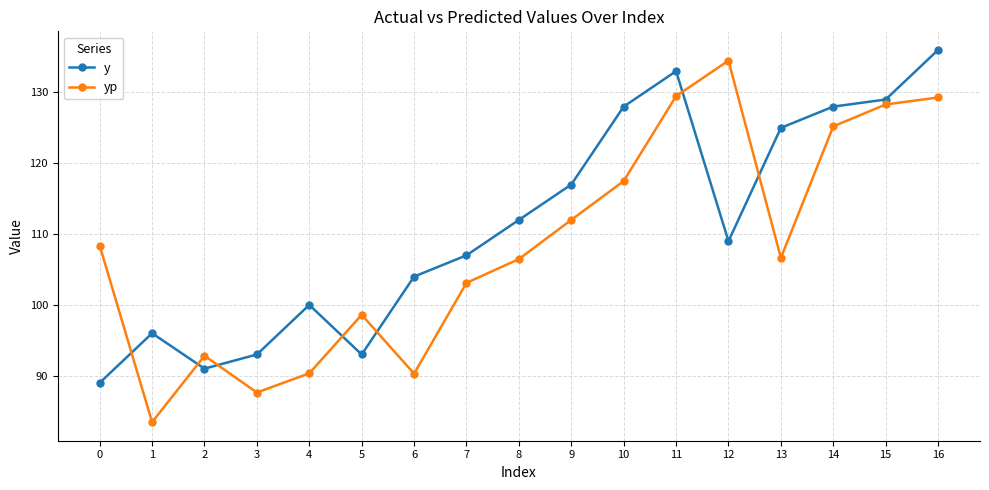

Is it true that y equals 93.0 at 3?

True